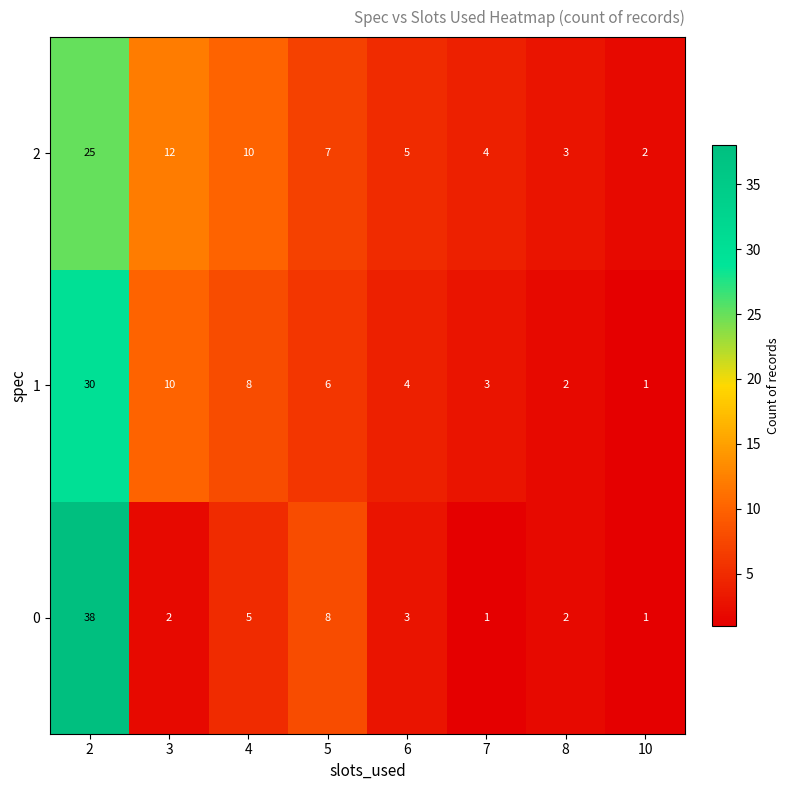

List the series in order of their peak value, highest first.

0, 1, 2